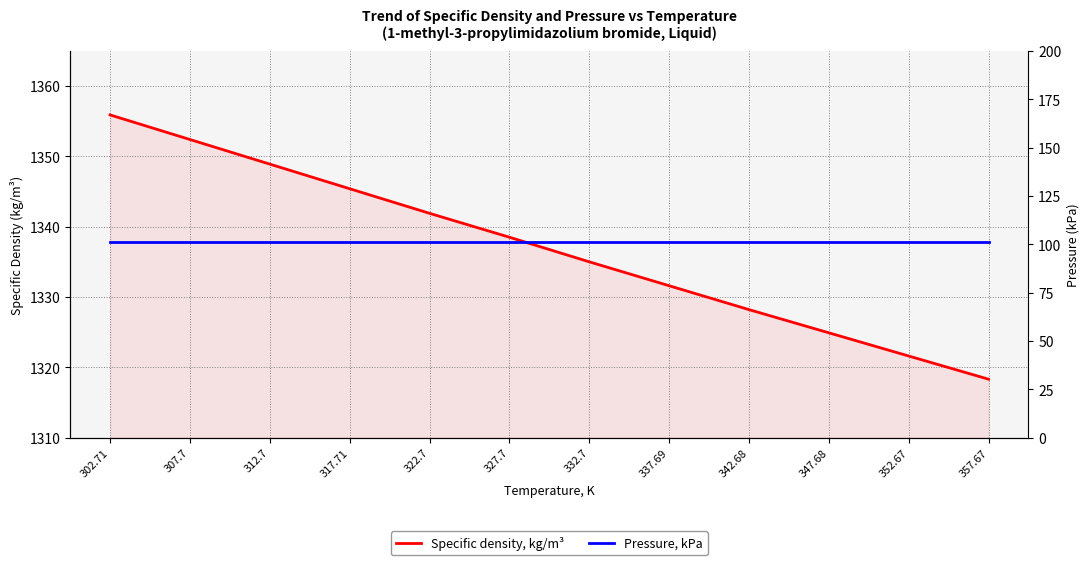

True or false: Specific density, kg/m³ and Pressure, kPa intersect in this chart.

False